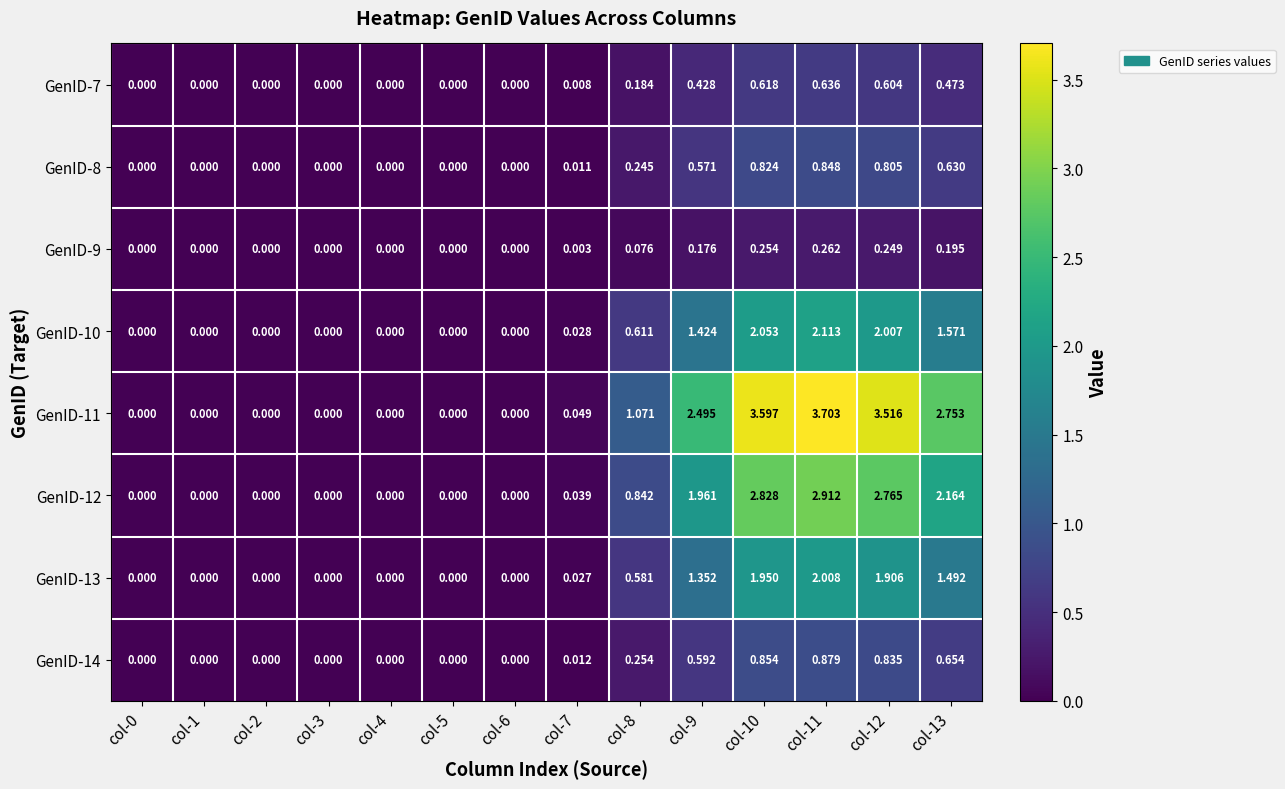

Is the value of GenID-12 at col-4 greater than the value of GenID-9 at col-13?

No